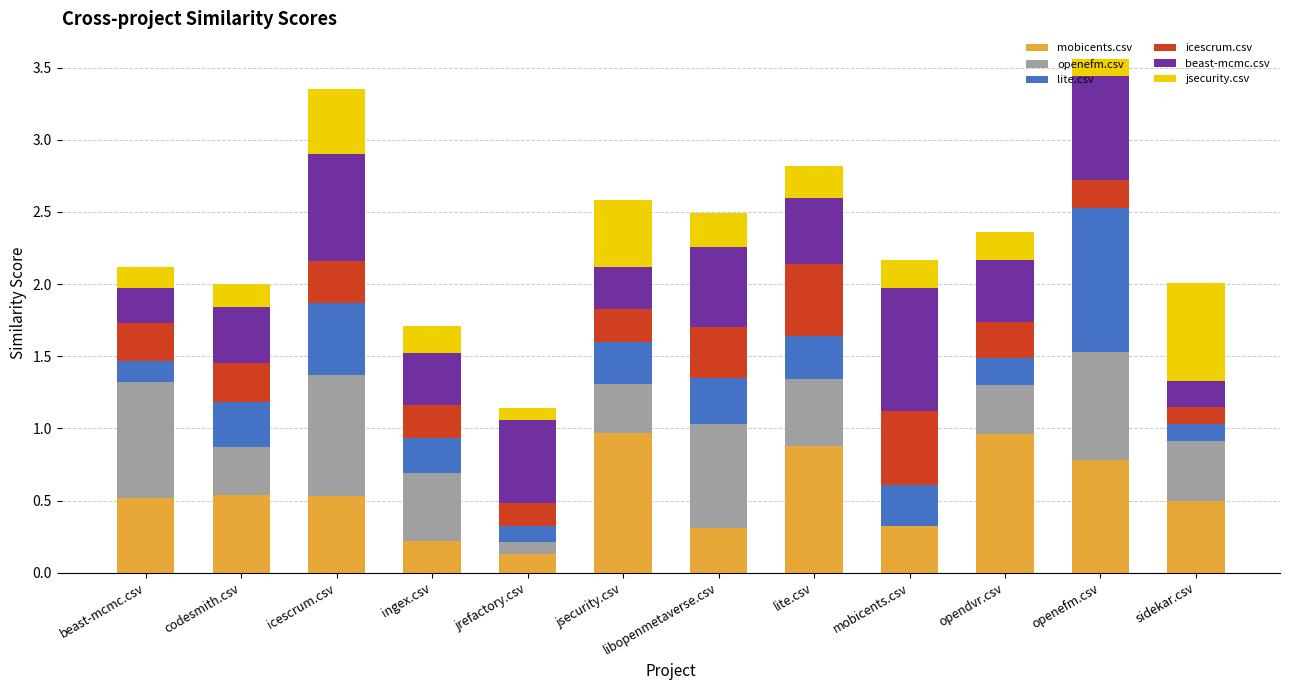

What are all the series names shown in the legend?

mobicents.csv, openefm.csv, lite.csv, icescrum.csv, beast-mcmc.csv, jsecurity.csv